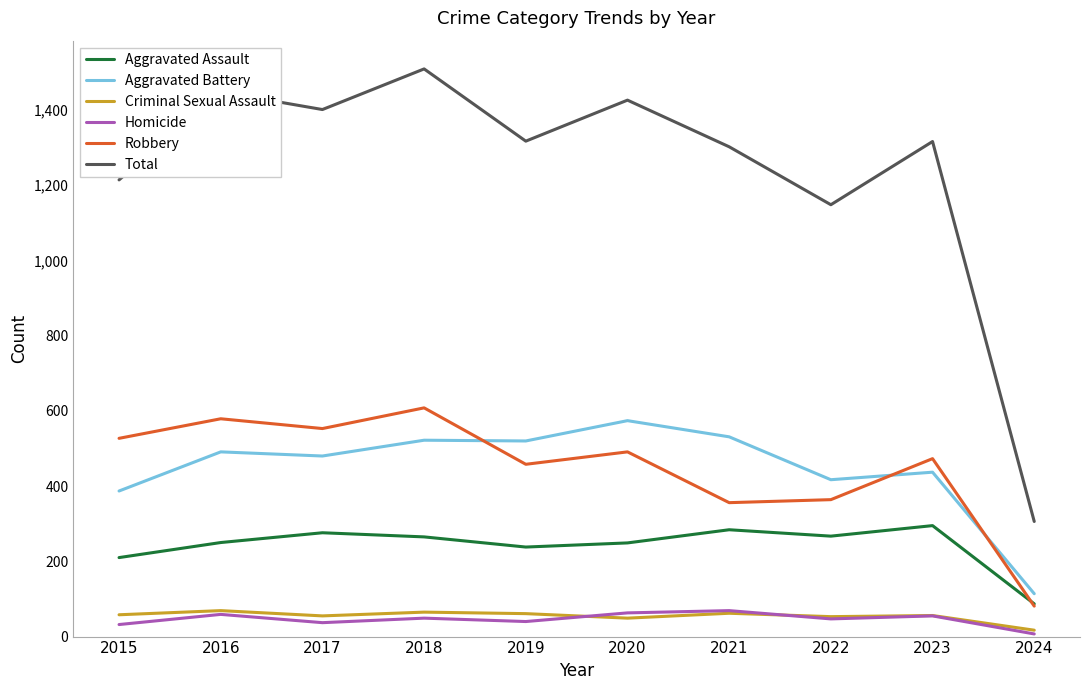

At 2020, list the series in order from smallest to largest.

Criminal Sexual Assault, Homicide, Aggravated Assault, Robbery, Aggravated Battery, Total